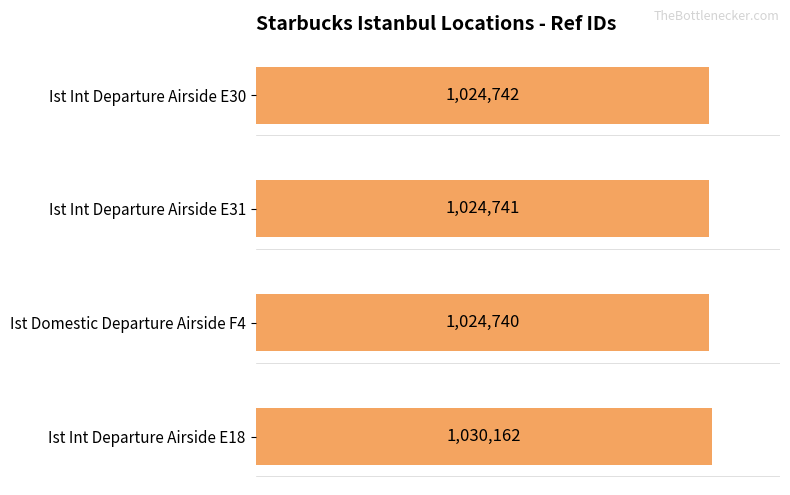

Rank the categories by value from lowest to highest.

Ist Domestic Departure Airside F4, Ist Int Departure Airside E31, Ist Int Departure Airside E30, Ist Int Departure Airside E18